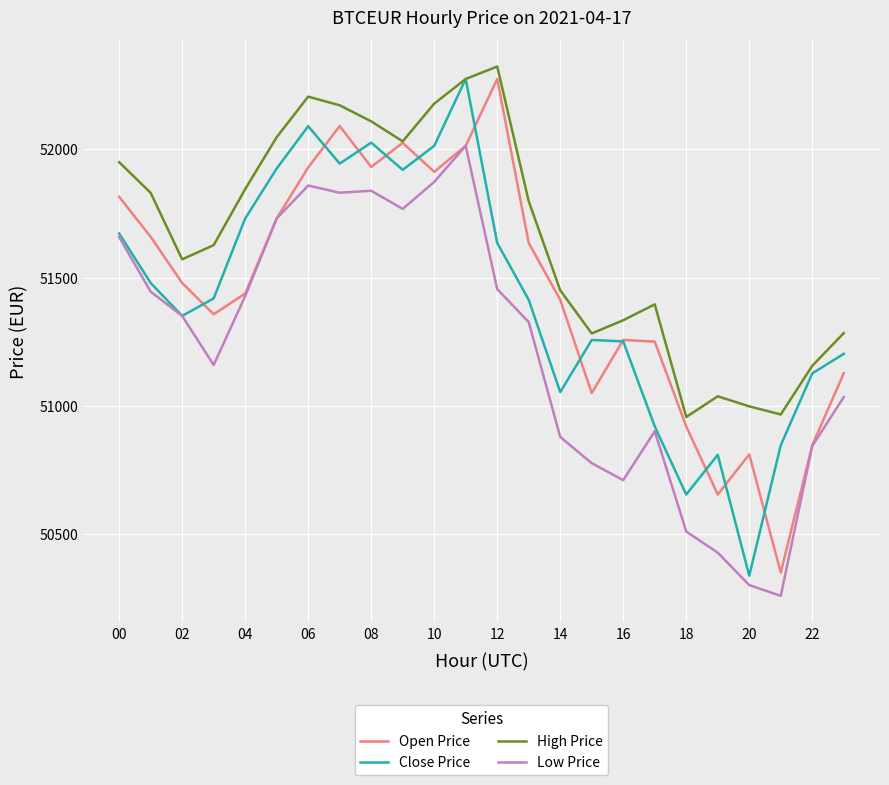

How many interior local peaks does the Open Price series have?

5